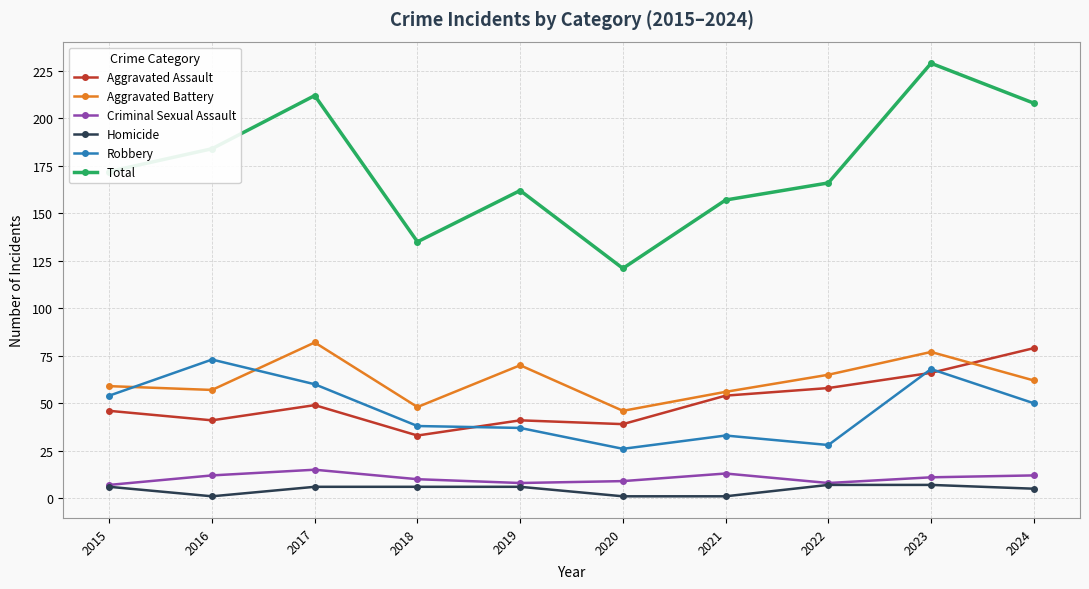

Which series has the largest range (max minus min)?

Total